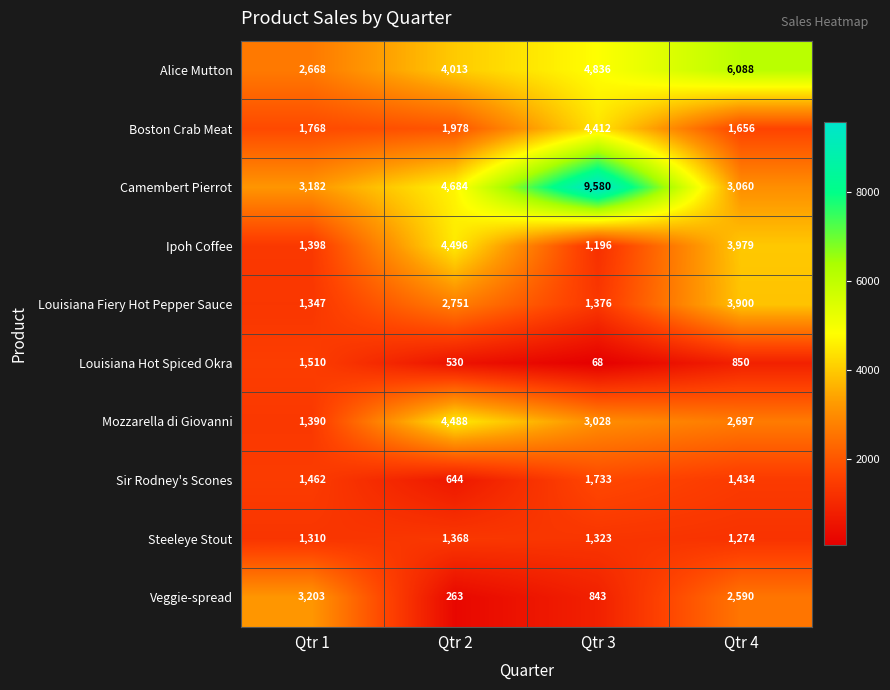

Which series has the widest spread of values?

Camembert Pierrot